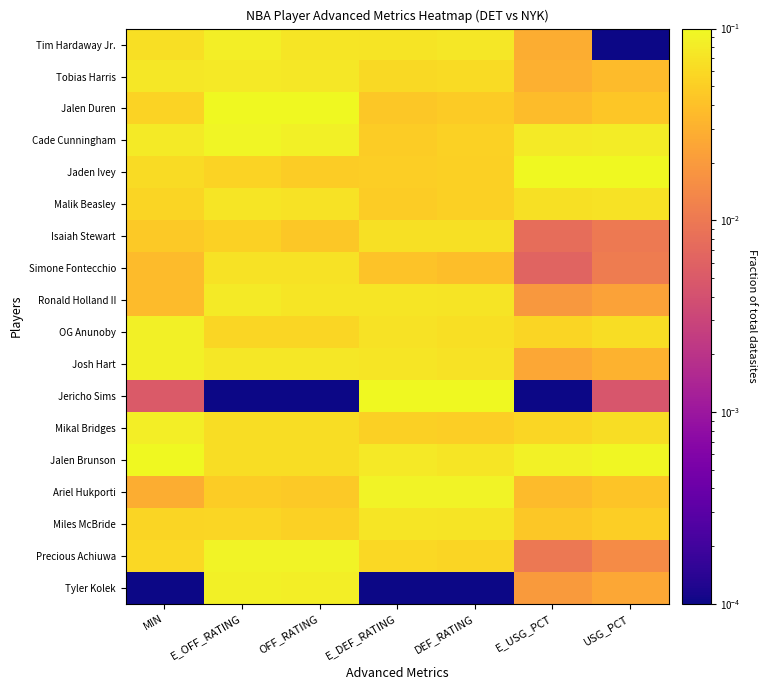

At which category is the sum across all series the highest?

E_OFF_RATING